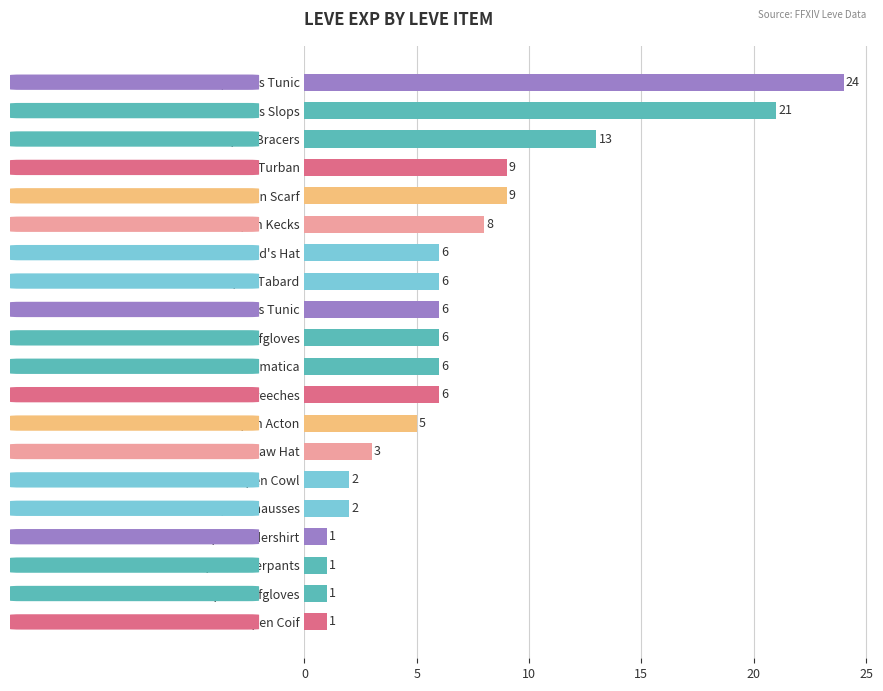

What is the sum of all values?

136